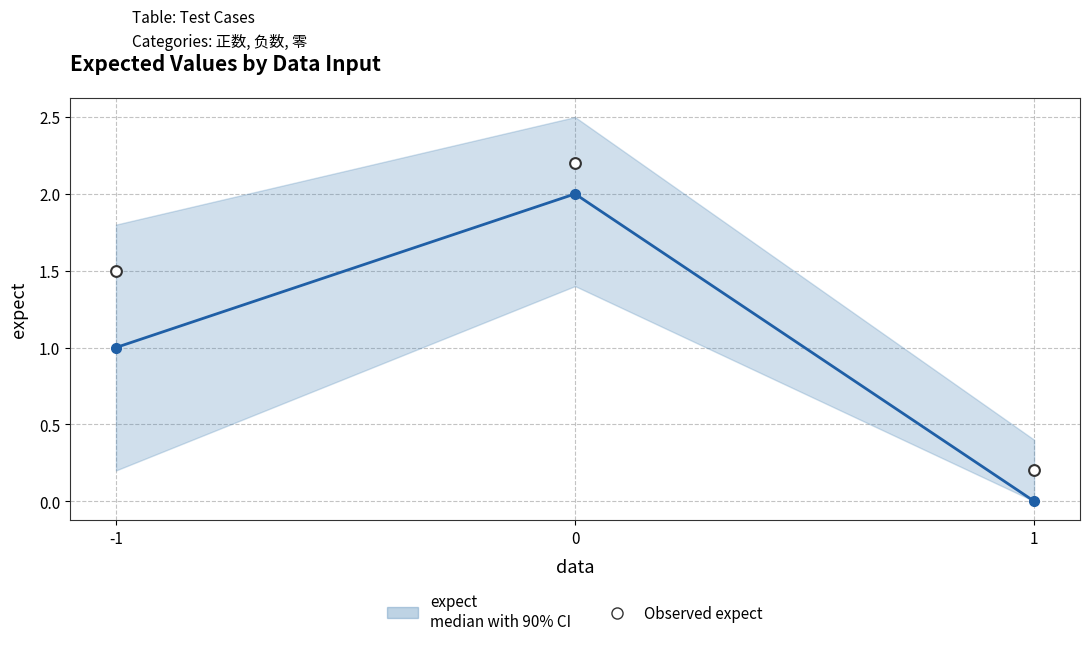

Which series reaches the minimum Y coordinate?

expect median with 90% CI